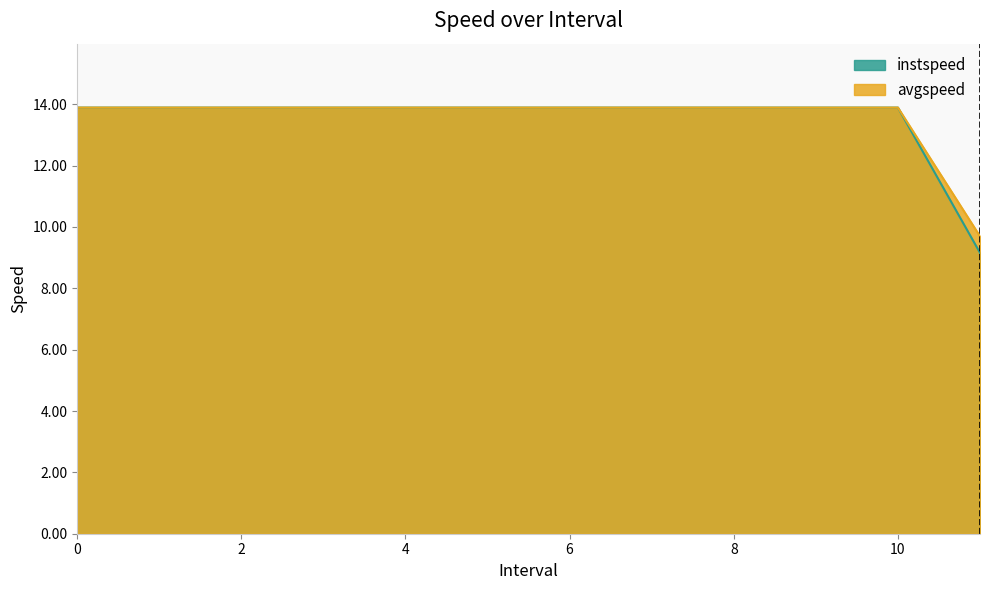

Reading left to right, list all the values displayed in this chart.

instspeed: 0=13.9	1=13.9	2=13.9	3=13.9	4=13.9	5=13.9	6=13.9	7=13.9	8=13.9	9=13.9	10=13.9	11.0=9.7
avgspeed: 0=13.9	1=13.9	2=13.9	3=13.9	4=13.9	5=13.9	6=13.9	7=13.9	8=13.9	9=13.9	10=13.9	11.0=9.2